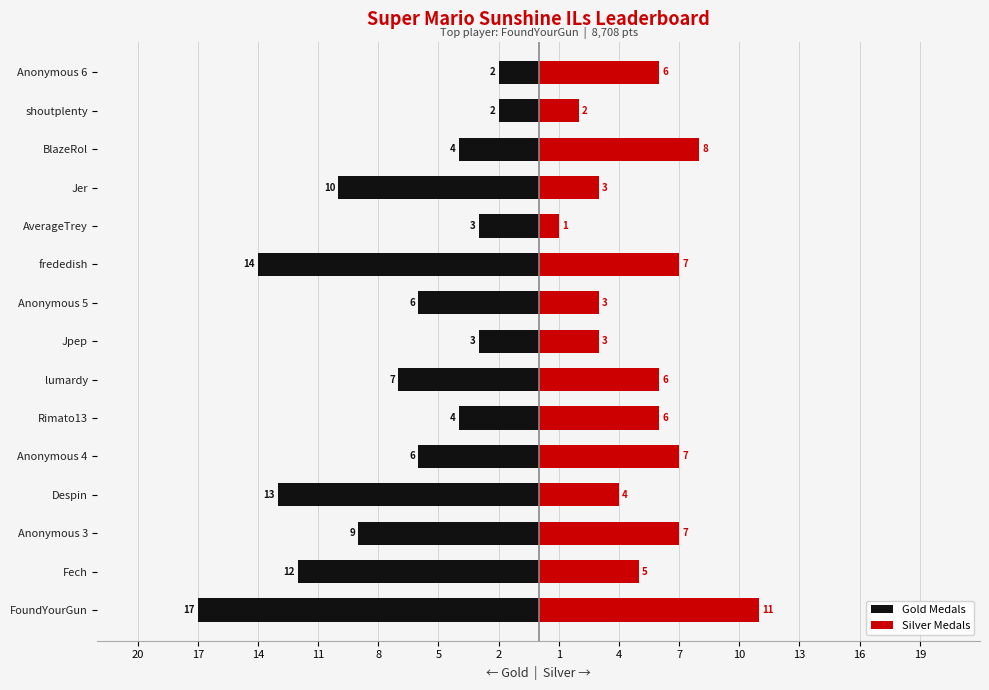

What are all the series names shown in the legend?

Gold Medals, Silver Medals